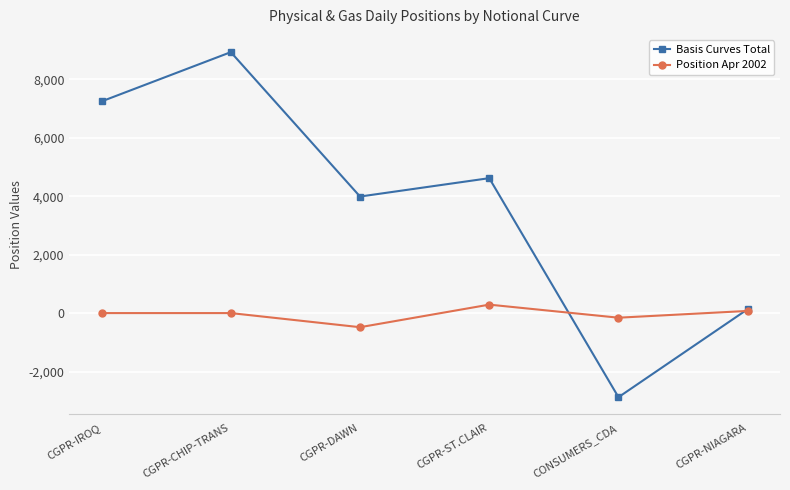

At which category is the sum across all series the highest?

CGPR-CHIP-TRANS